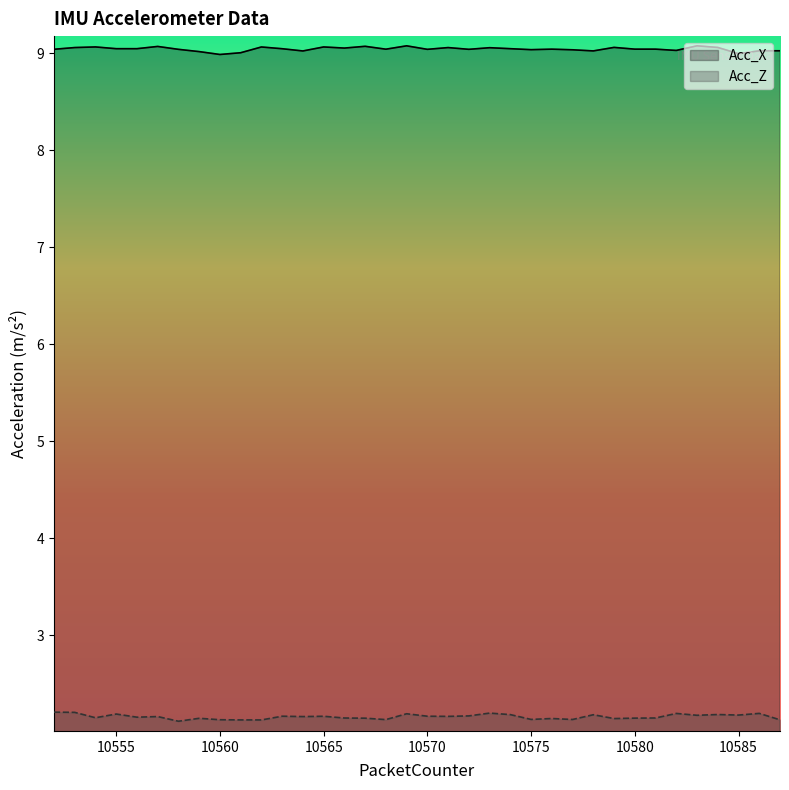

How many lines are shown in the chart?

2